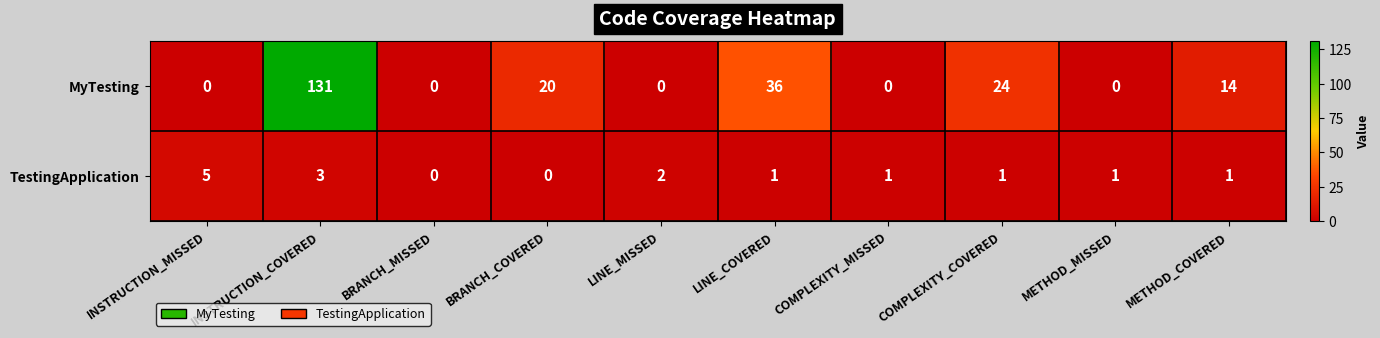

What is the difference between the highest and lowest values at COMPLEXITY_COVERED?

23